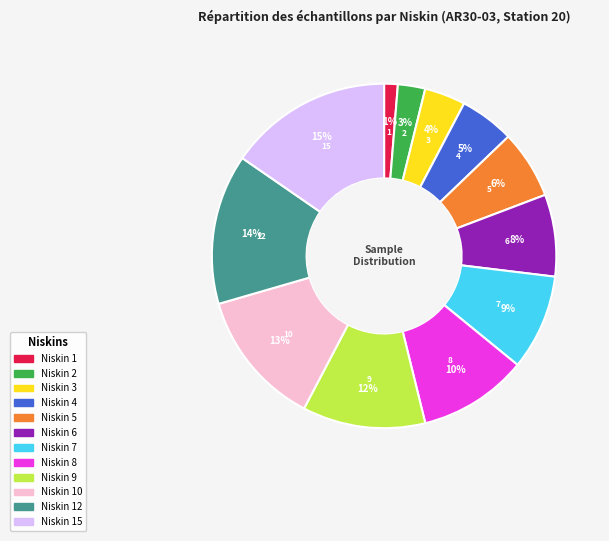

Does any single category account for the majority?

No